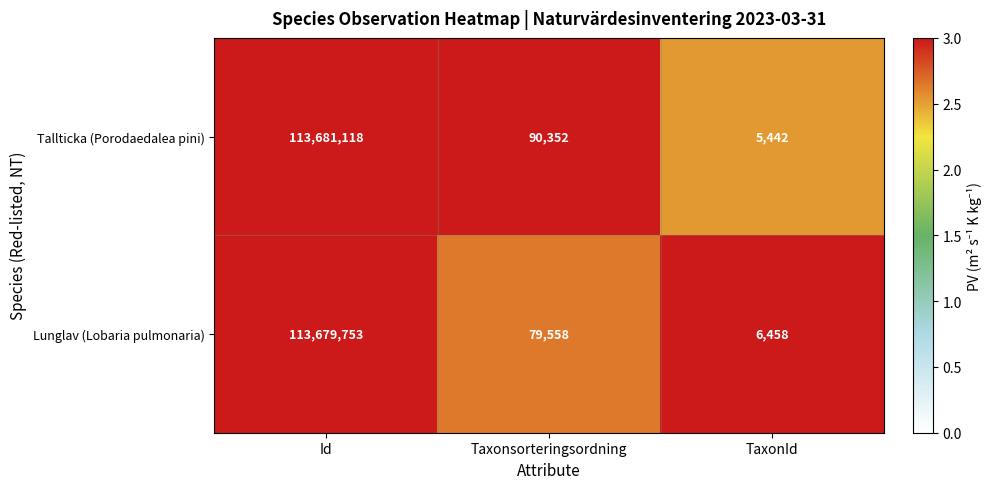

Which series has the largest total across all categories?

Tallticka (Porodaedalea pini)